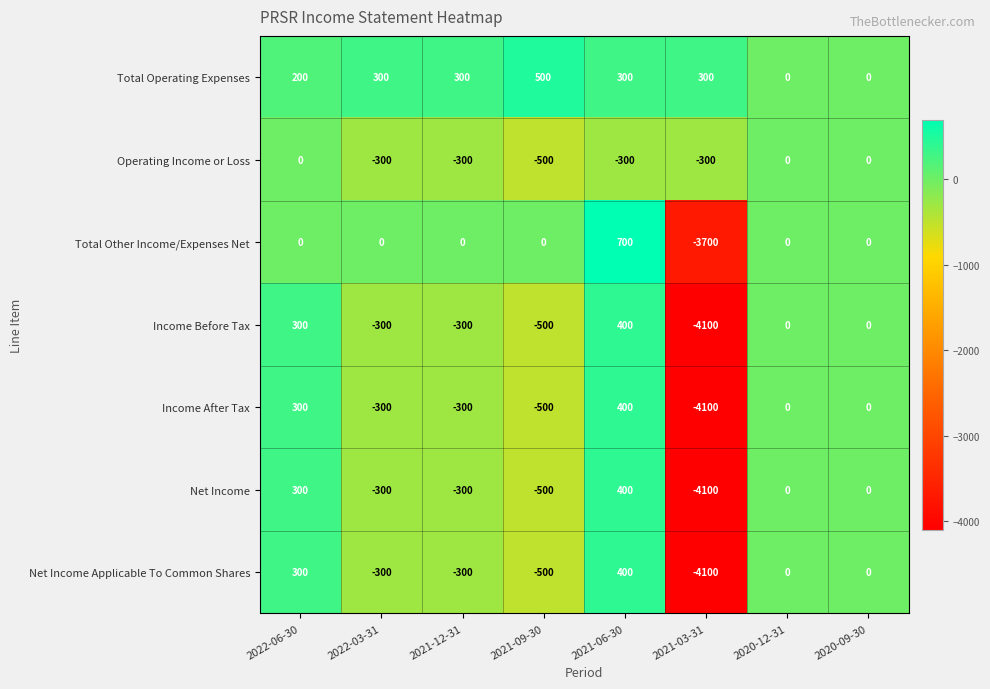

At which category is the sum across all series the highest?

2021-06-30